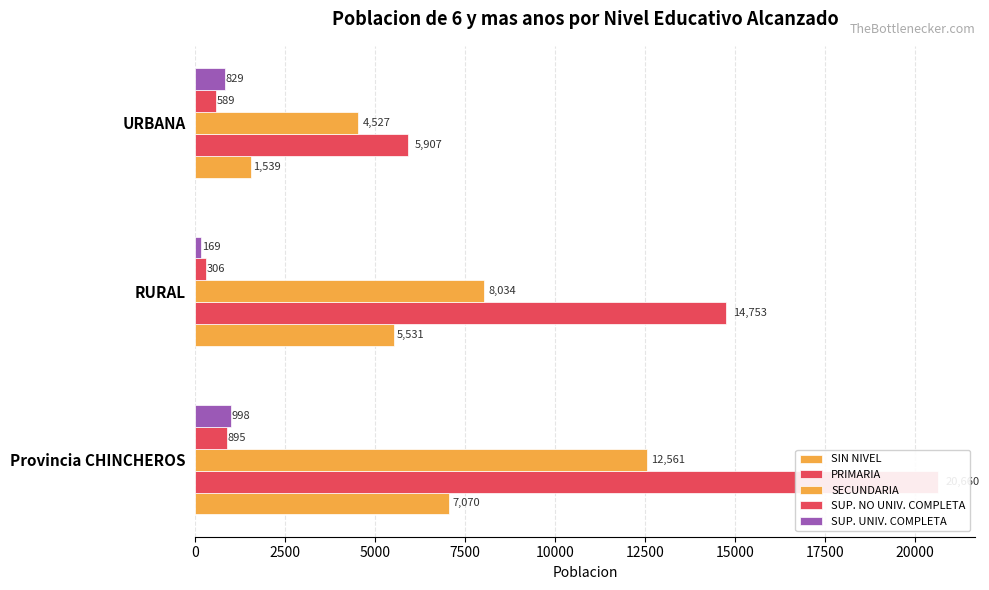

Is the value of SUP. NO UNIV. COMPLETA at Provincia CHINCHEROS greater than the value of SECUNDARIA at Provincia CHINCHEROS?

No